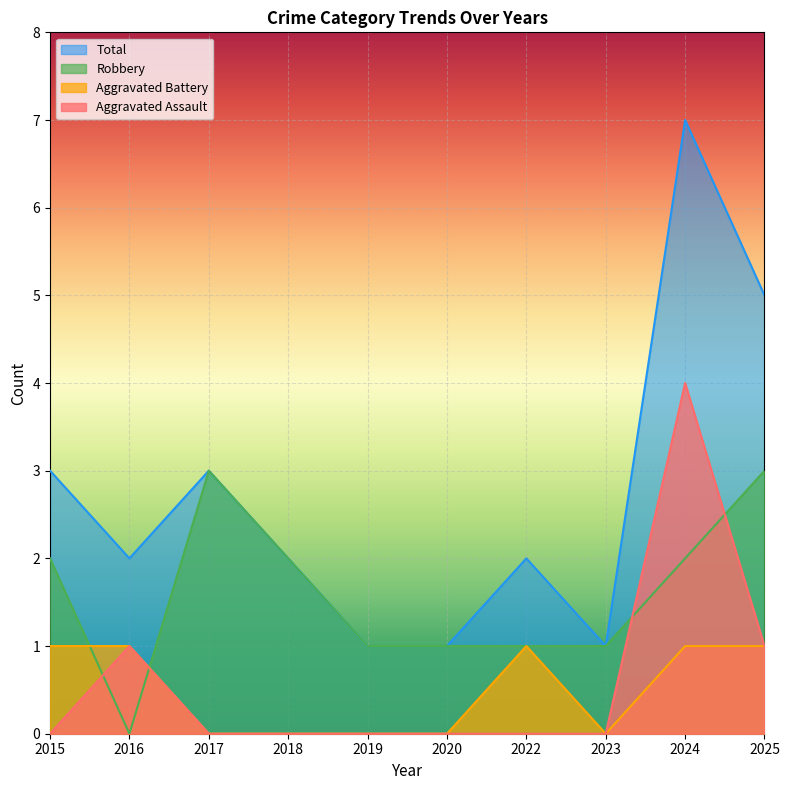

Reading left to right, what are all the values shown in this chart?

Aggravated Assault: 2015=0	2016=1	2017=0	2018=0	2019=0	2020=0	2022=0	2023=0	2024=4	2025=1
Aggravated Battery: 2015=1	2016=1	2017=0	2018=0	2019=0	2020=0	2022=1	2023=0	2024=1	2025=1
Robbery: 2015=2	2016=0	2017=3	2018=2	2019=1	2020=1	2022=1	2023=1	2024=2	2025=3
Total: 2015=3	2016=2	2017=3	2018=2	2019=1	2020=1	2022=2	2023=1	2024=7	2025=5